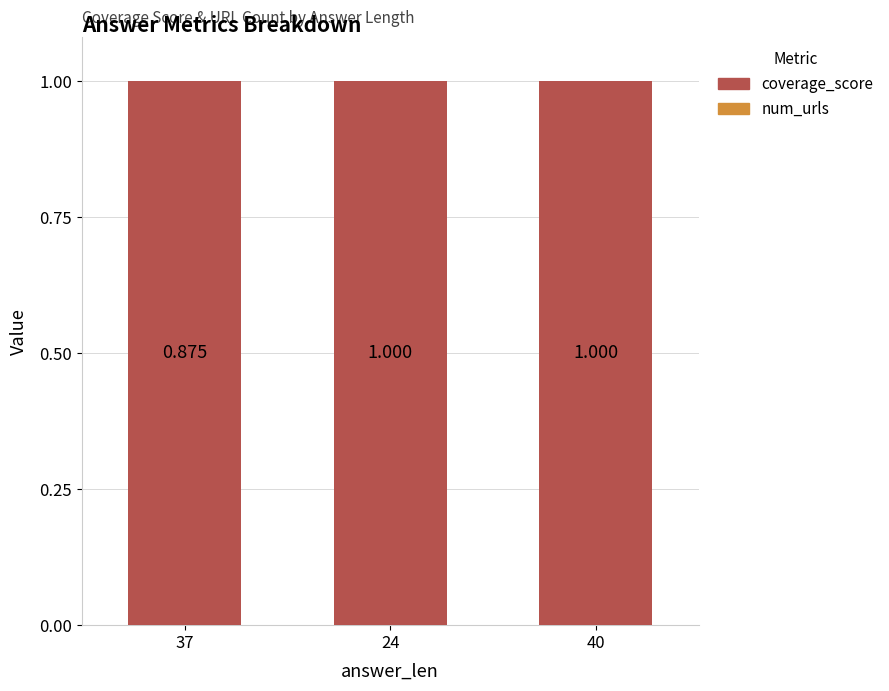

Is it true that coverage_score equals 0 at 40?

False